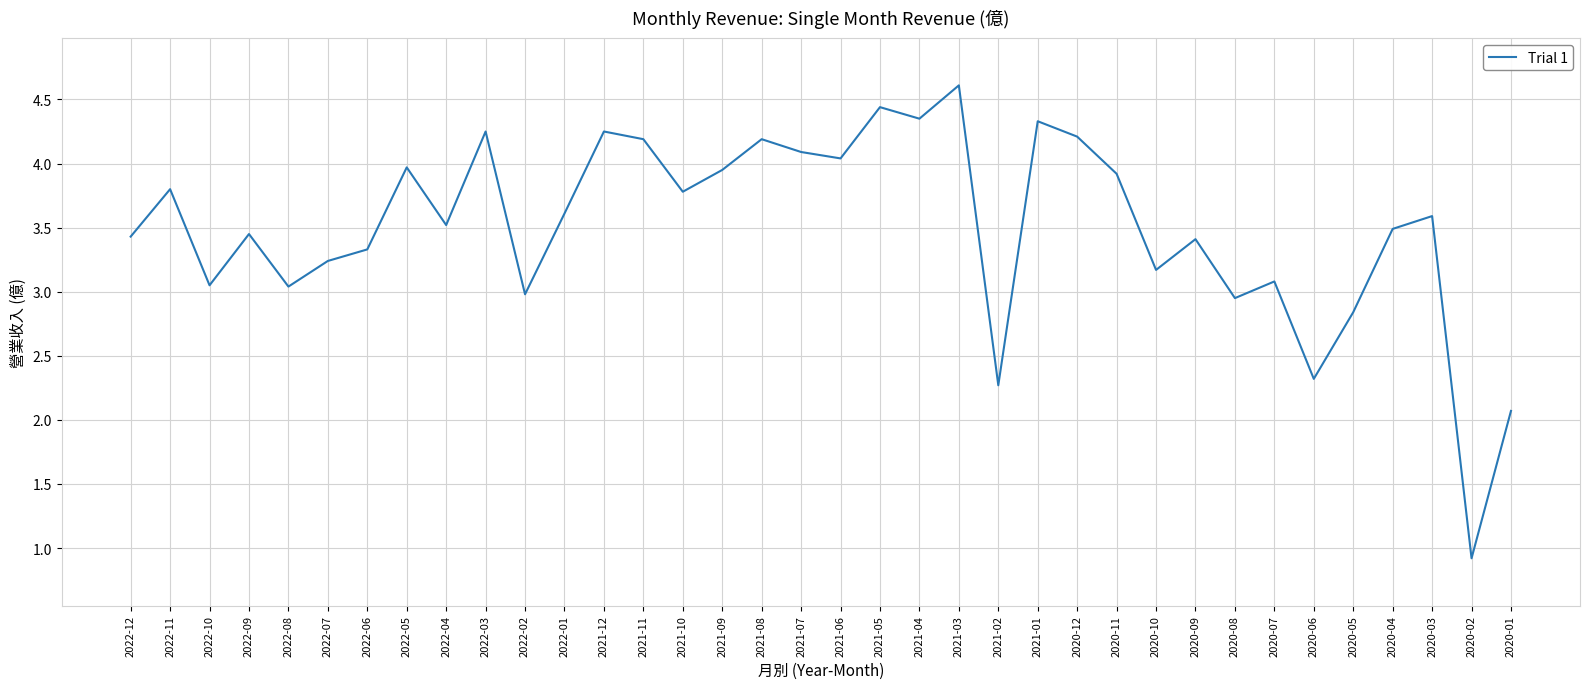

At which label is the value closest to 2?

2020-01